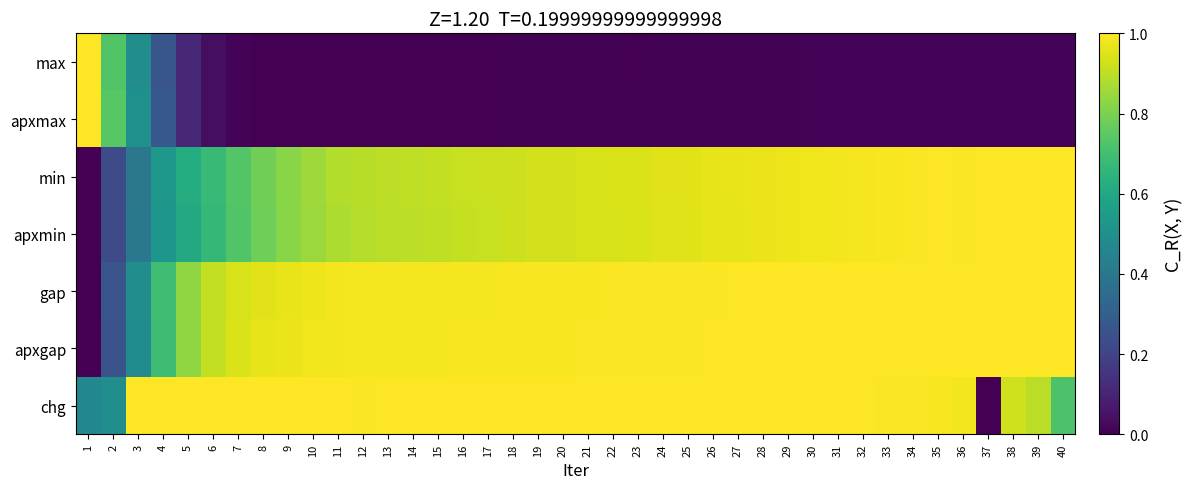

Which has a higher value, 1 or 32?

1